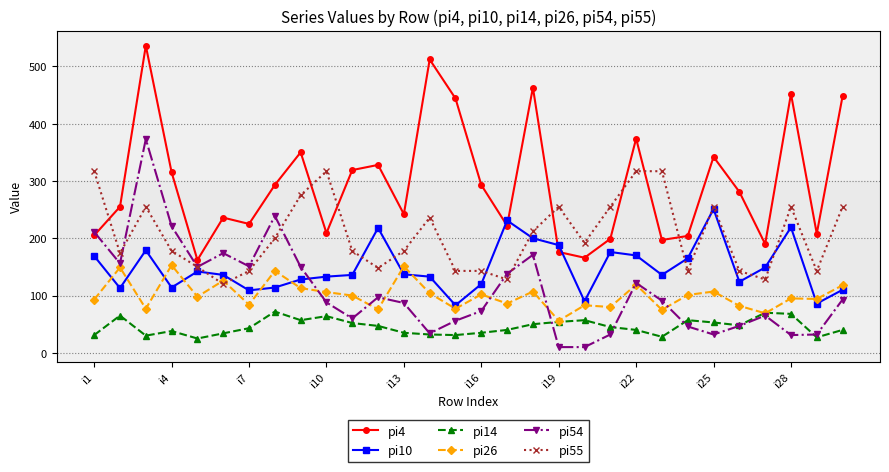

True or false: pi10 has more than 0 points higher than both neighbors.

True